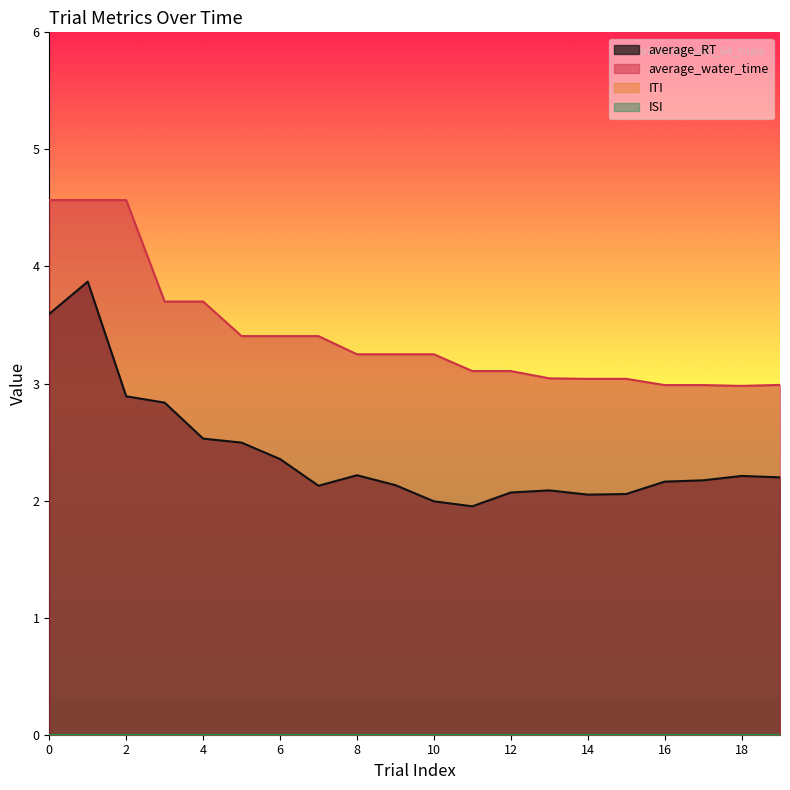

What is the sum of the average_water_time values at 5 and 8?

6.7